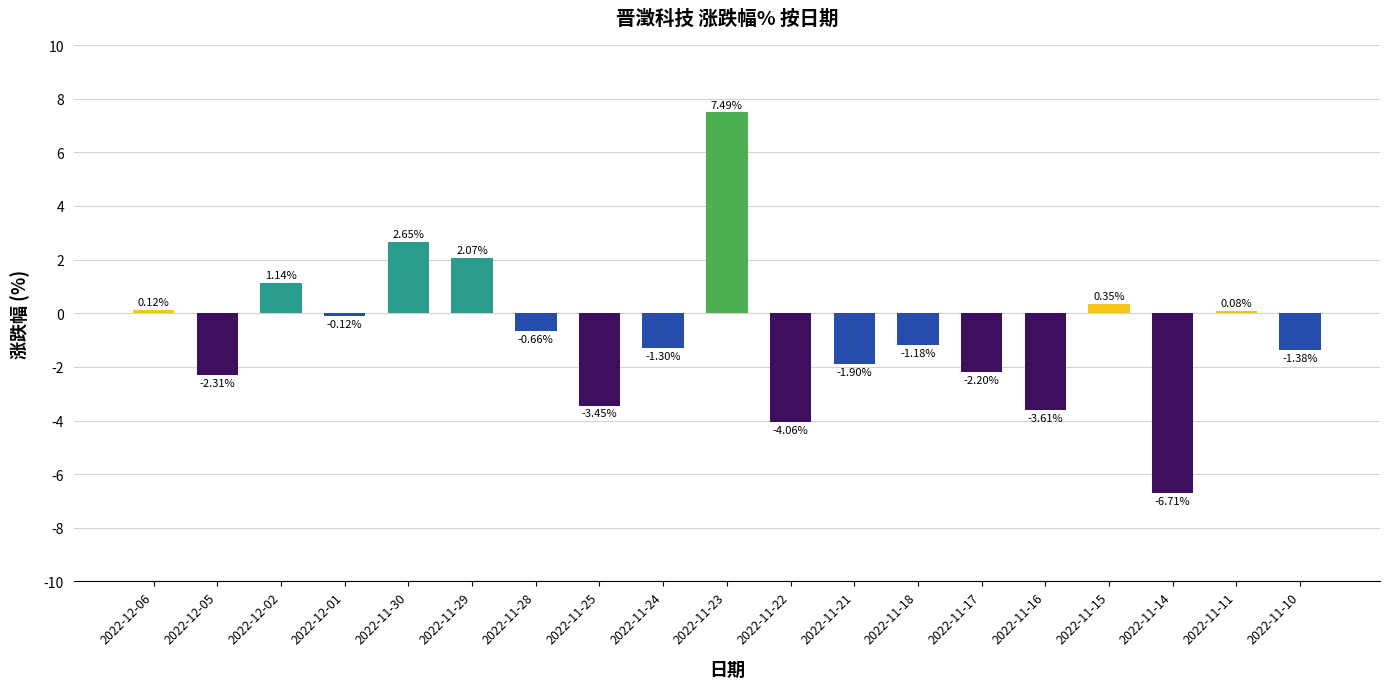

List the labels in order of value, largest first.

2022-11-23, 2022-11-30, 2022-11-29, 2022-12-02, 2022-11-15, 2022-12-06, 2022-11-11, 2022-12-01, 2022-11-28, 2022-11-18, 2022-11-24, 2022-11-10, 2022-11-21, 2022-11-17, 2022-12-05, 2022-11-25, 2022-11-16, 2022-11-22, 2022-11-14